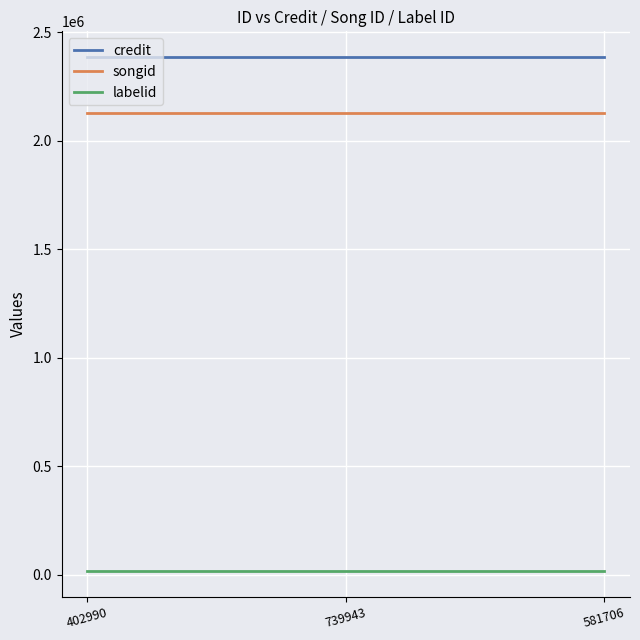

List the series in order of their peak value, lowest first.

labelid, songid, credit